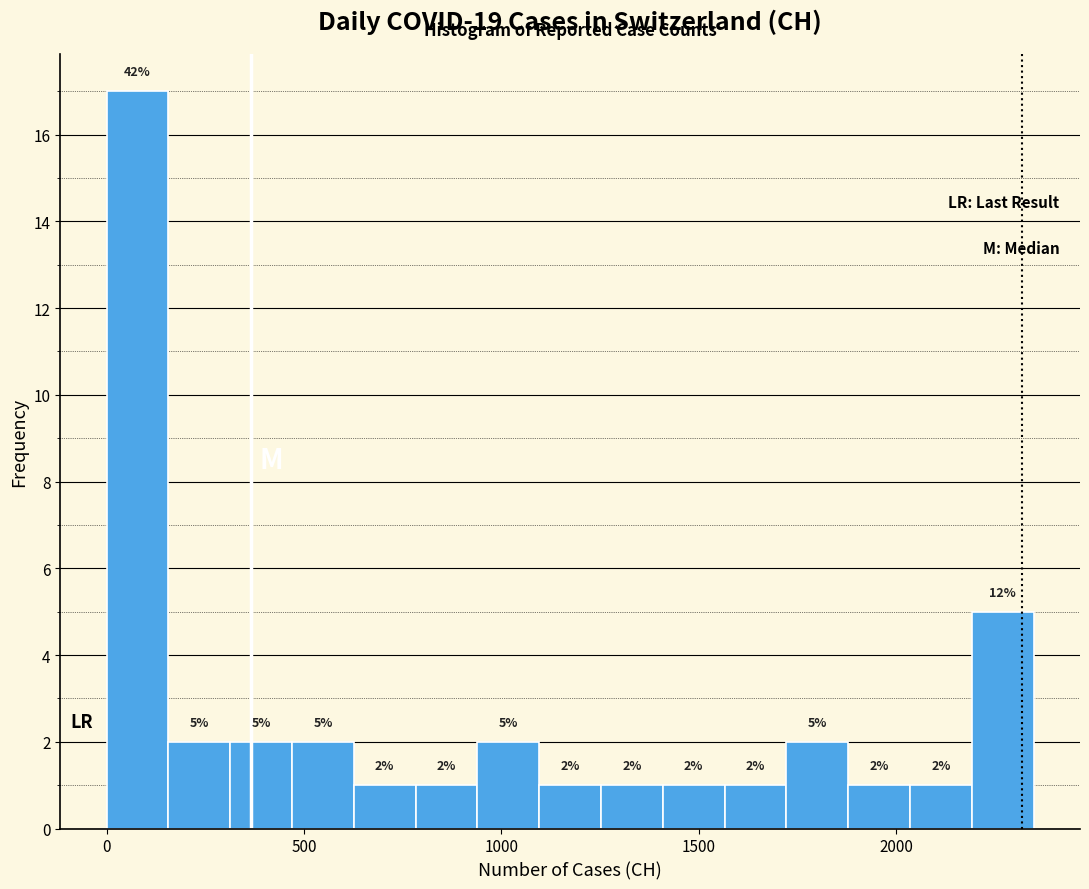

Around what value on the x-axis is the tallest bar? Give the approximate position of its centre, as read against the axis.

100